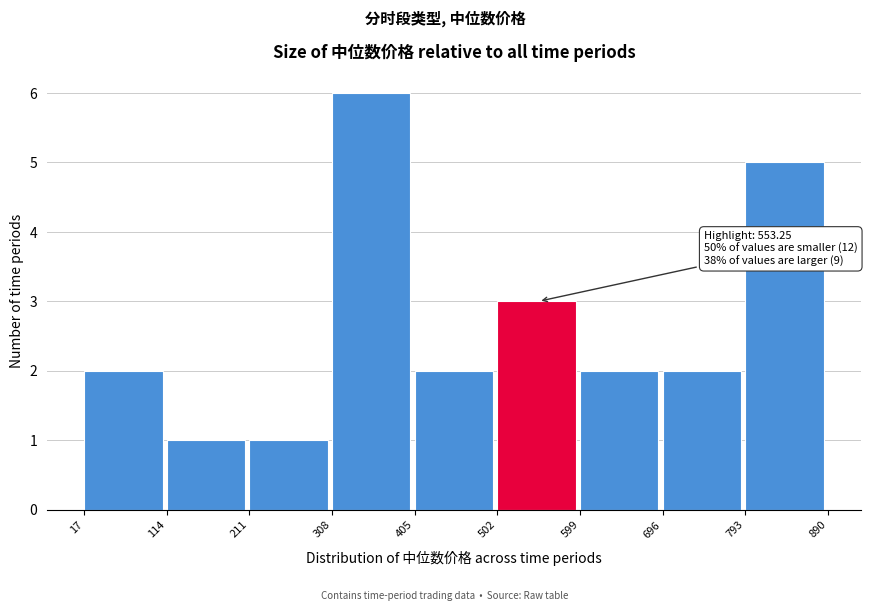

Over which range of the x-axis is the bar tallest?

308 to 405